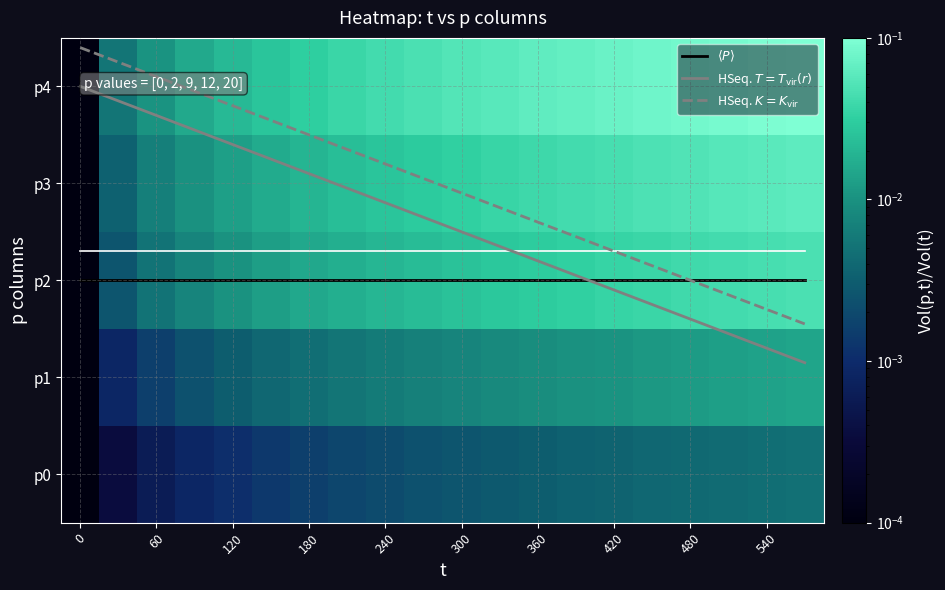

Reading left to right, extract all data points from this chart.

$\langle P \rangle$: 2.0	2.0	2.0	2.0	2.0	2.0	2.0	2.0	2.0	2.0	2.0	2.0	2.0	2.0	2.0	2.0	2.0	2.0	2.0	2.0
HSeq. $T=T_{\rm vir}(r)$: 4.0	3.9	3.7	3.5	3.4	3.2	3.1	3.0	2.8	2.7	2.5	2.4	2.2	2.0	1.9	1.8	1.6	1.5	1.3	1.1
HSeq. $K=K_{\rm vir}$: 4.4	4.2	4.1	3.9	3.8	3.6	3.5	3.4	3.2	3.1	2.9	2.8	2.6	2.4	2.3	2.1	2.0	1.9	1.7	1.5
row_0: 0.0	0.0	0.0	0.0	0.0	0.0	0.0	0.0	0.0	0.0	0.0	0.0	0.0	0.0	0.0	0.0	0.0	0.0	0.0	0.0
row_1: 0.0	0.0	0.0	0.0	0.0	0.0	0.0	0.0	0.0	0.0	0.0	0.0	0.0	0.0	0.0	0.0	0.0	0.0	0.0	0.0
row_2: 0.0	0.0	0.0	0.0	0.0	0.0	0.0	0.0	0.0	0.0	0.0	0.0	0.0	0.0	0.0	0.0	0.0	0.0	0.0	0.0
row_3: 0.0	0.0	0.0	0.0	0.0	0.0	0.0	0.0	0.0	0.0	0.0	0.0	0.0	0.0	0.0	0.0	0.1	0.1	0.1	0.1
row_4: 0.0	0.0	0.0	0.0	0.0	0.0	0.0	0.0	0.0	0.0	0.1	0.1	0.1	0.1	0.1	0.1	0.1	0.1	0.1	0.1